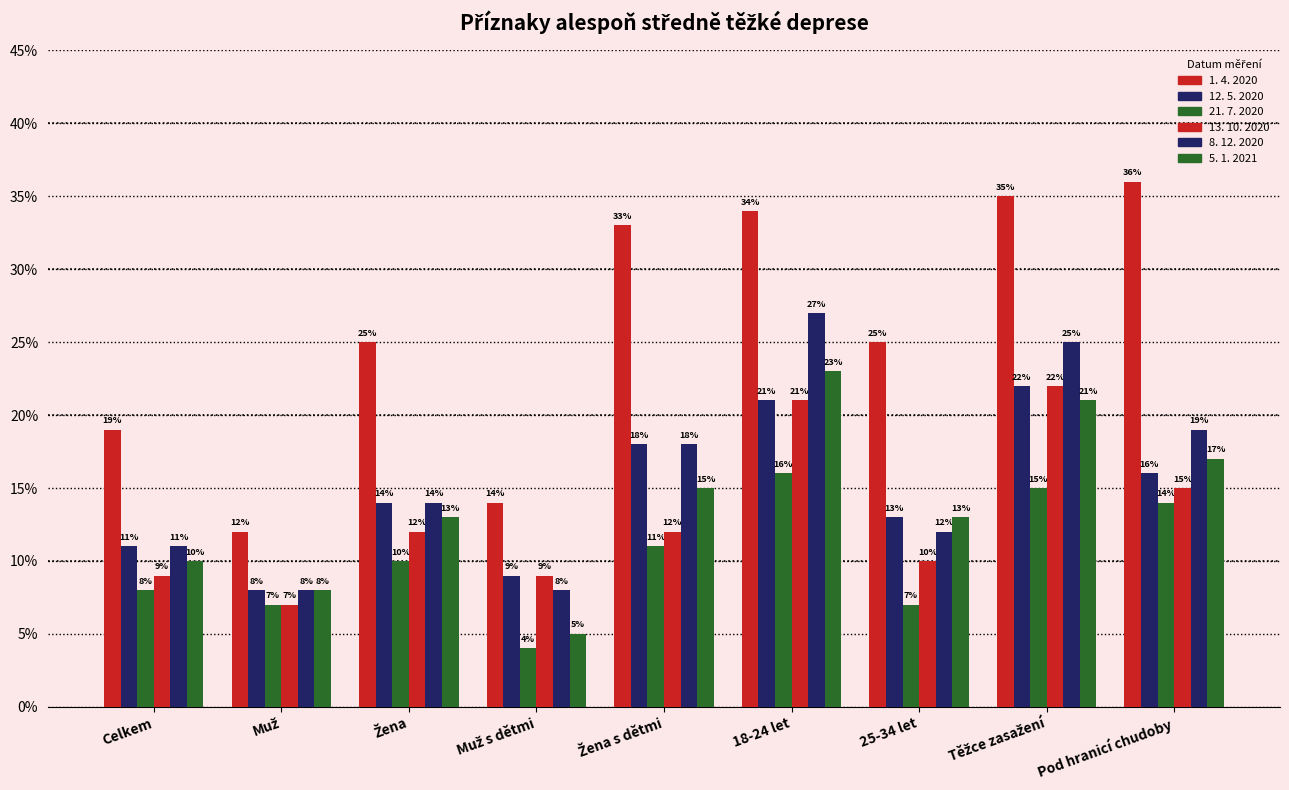

The 8. 12. 2020 series shows 0.1 at Muž s dětmi. True or false?

False